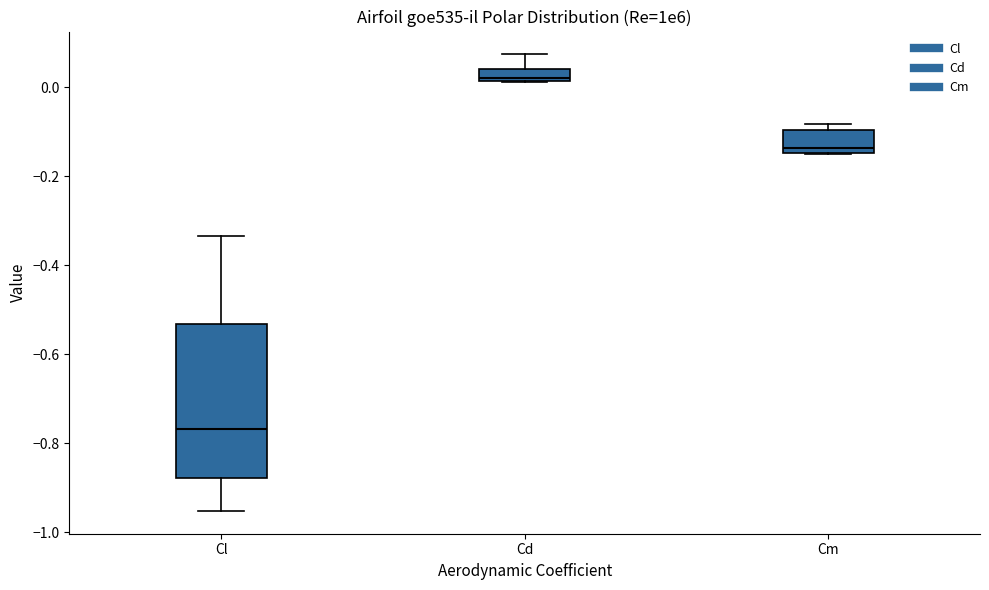

Where does the lower whisker of the box for Cl end on the y-axis? The values are not printed on the chart, so give them approximately, as read against the axis.

-0.96